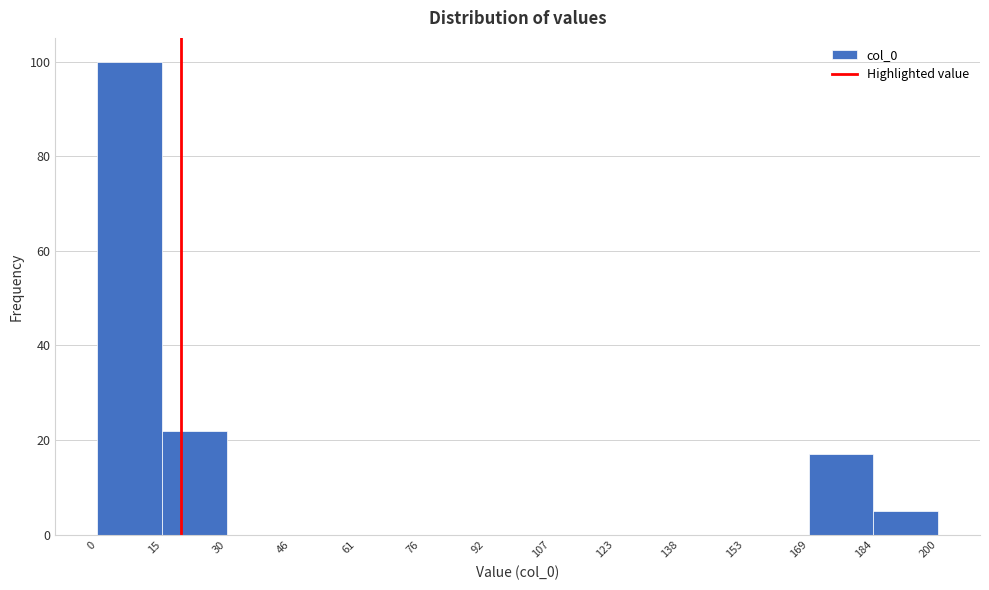

Over which range of the x-axis is the bar tallest?

0 to 15